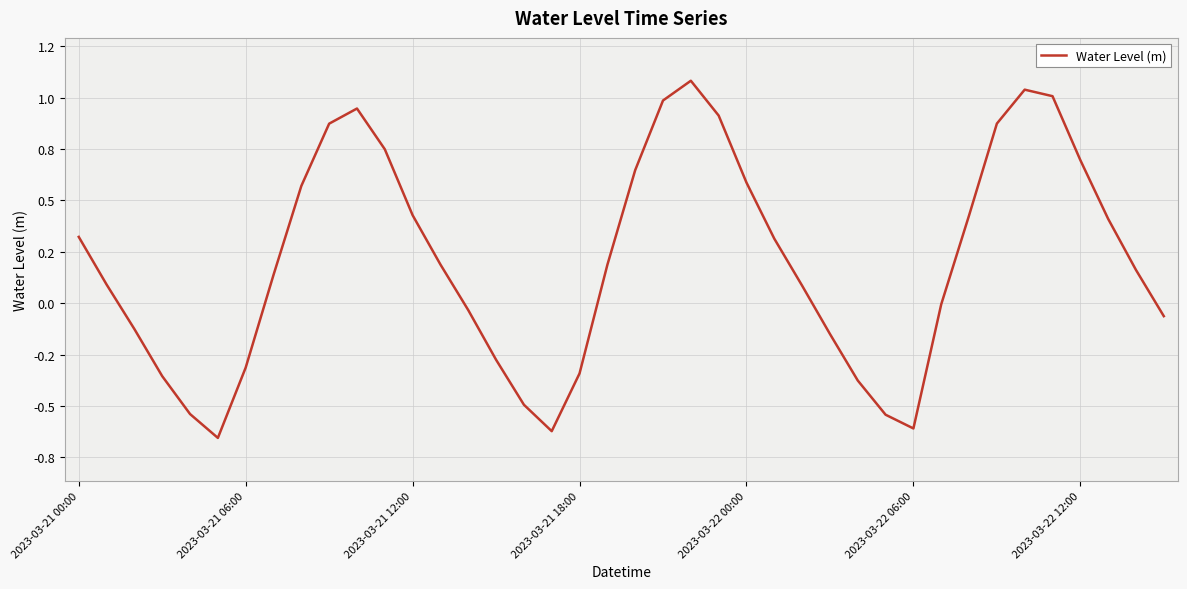

What is the smallest value displayed?

-0.7